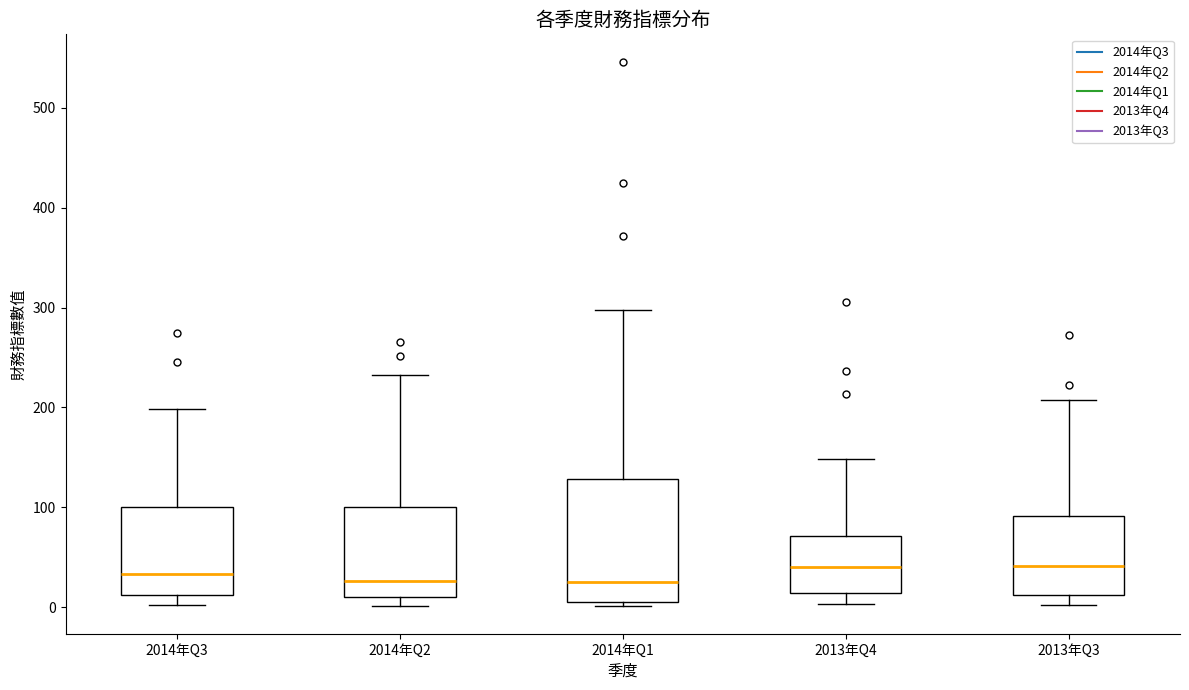

Where is the upper edge of the box for 2014年Q2 on the y-axis? The values are not printed on the chart, so give them approximately, as read against the axis.

100